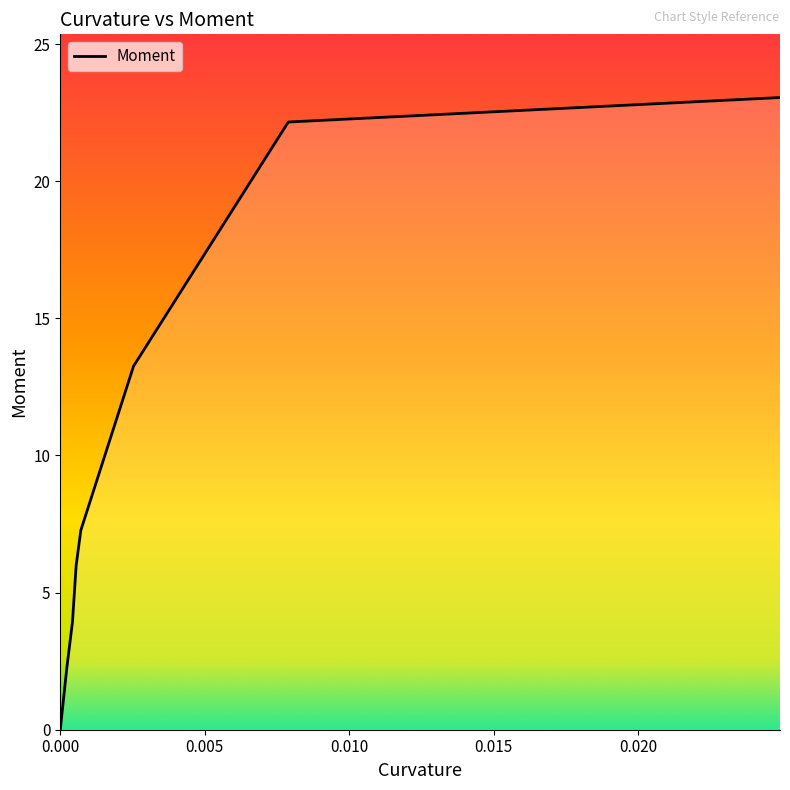

What is the maximum value shown in the chart?

23.0